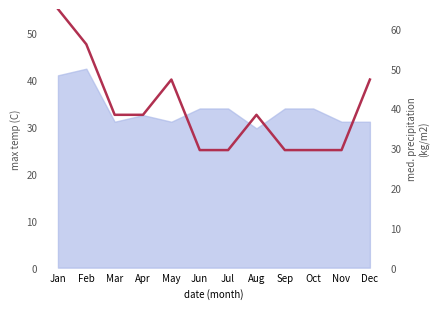

What is the value of the 12th point from the left?

40.0